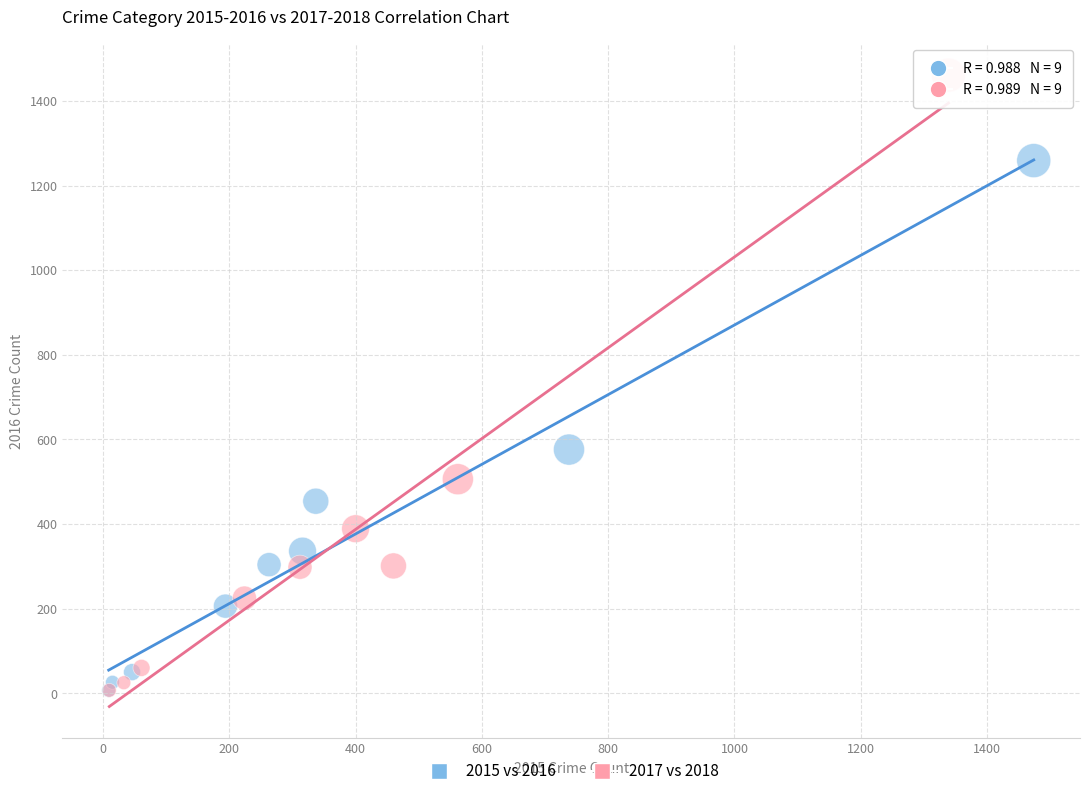

Which series reaches the maximum Y coordinate?

2017 vs 2018